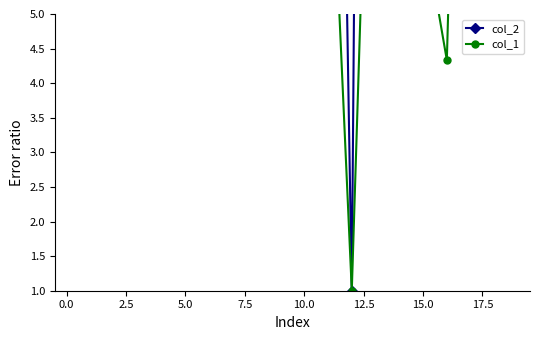

What is the label of the 6th point from the left?

5.0